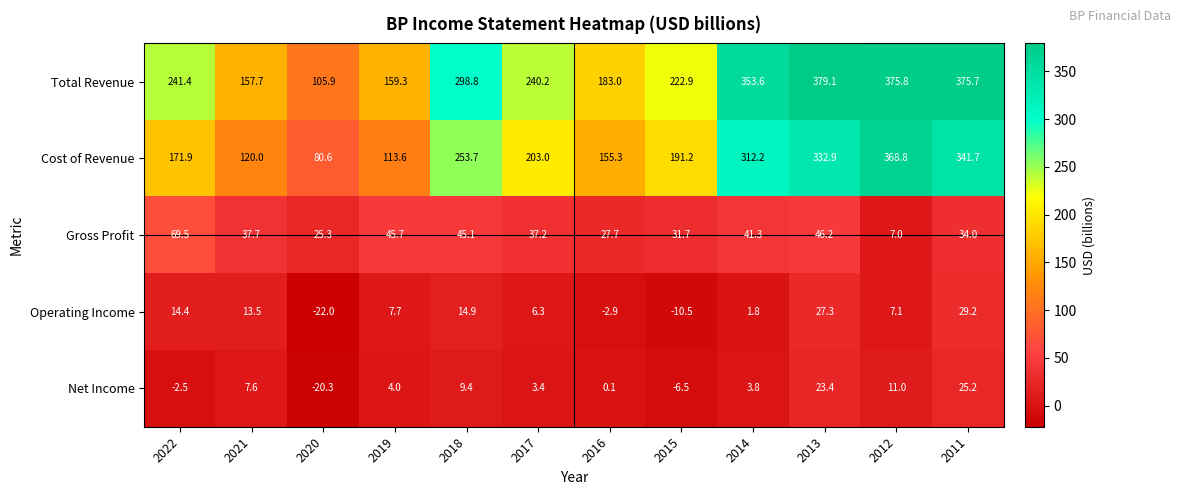

What is the sum of all Cost of Revenue values?

2644.9